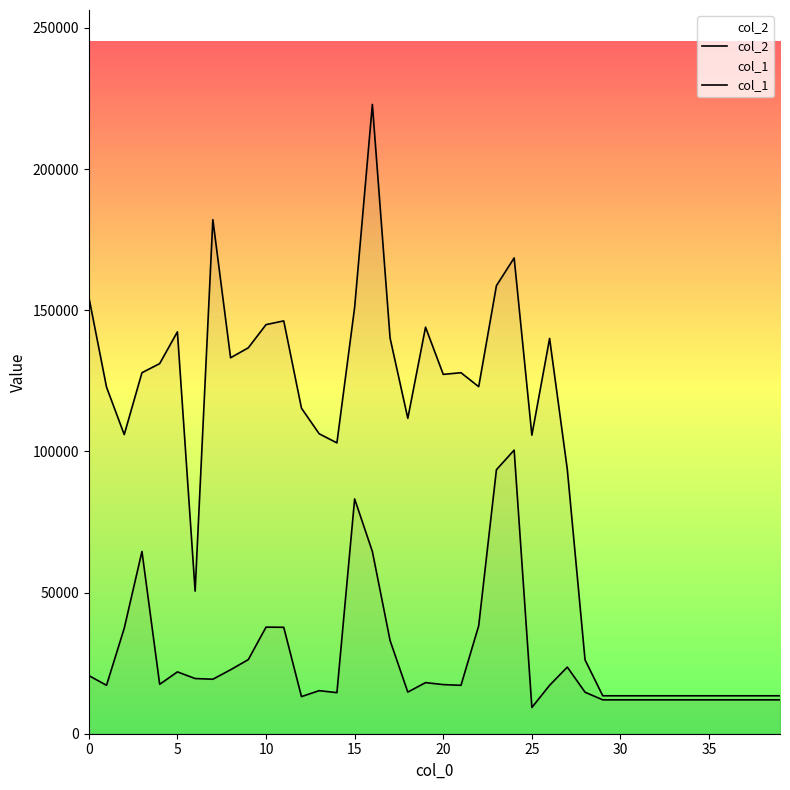

What is the sum of all col_2 values?

3890964